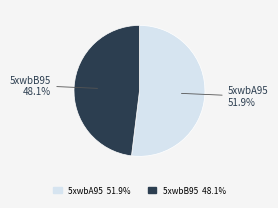

To the nearest percent, what is the average slice percentage?

50%